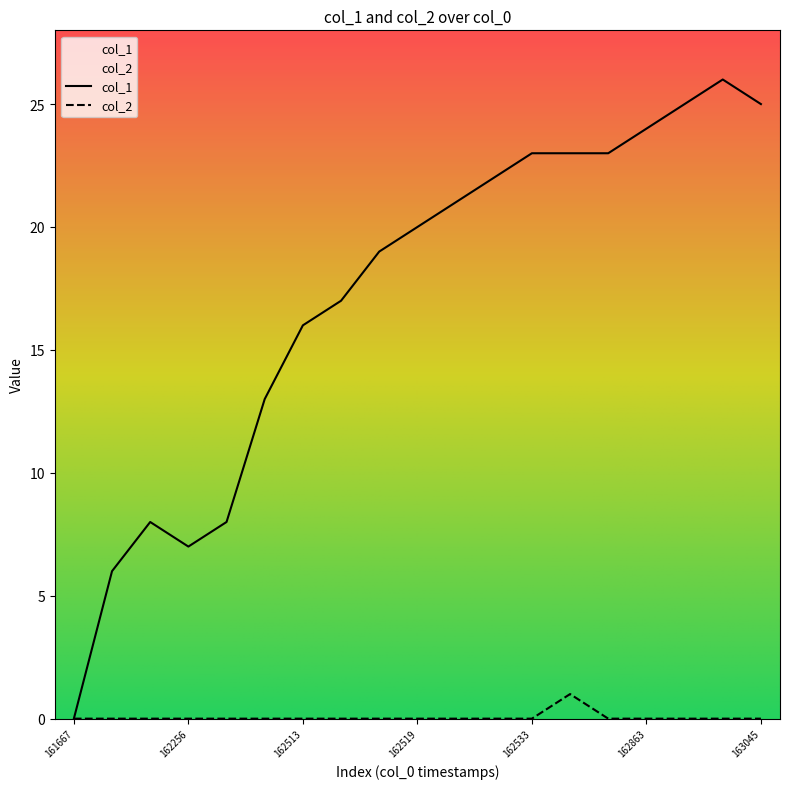

Count the number of categories in the chart.

19